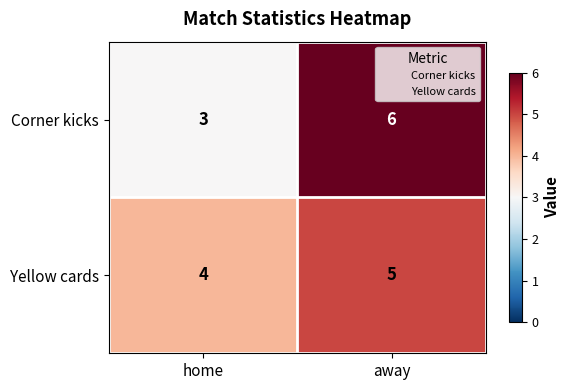

Which series changed the most between home and away?

Corner kicks